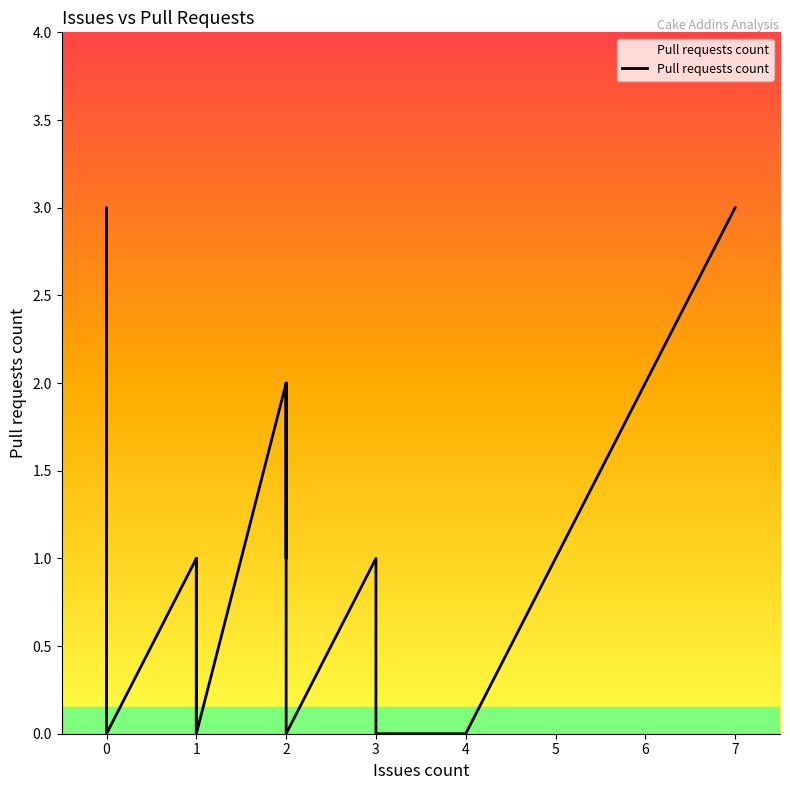

Reading right to left, extract all data points from this chart.

3	0	0	1	1	1	0	2	1	1	1	2	2	0	0	1	1	0	0	1	0	3	3	0	0	0	0	0	0	0	0	0	0	0	0	0	0	0	0	0